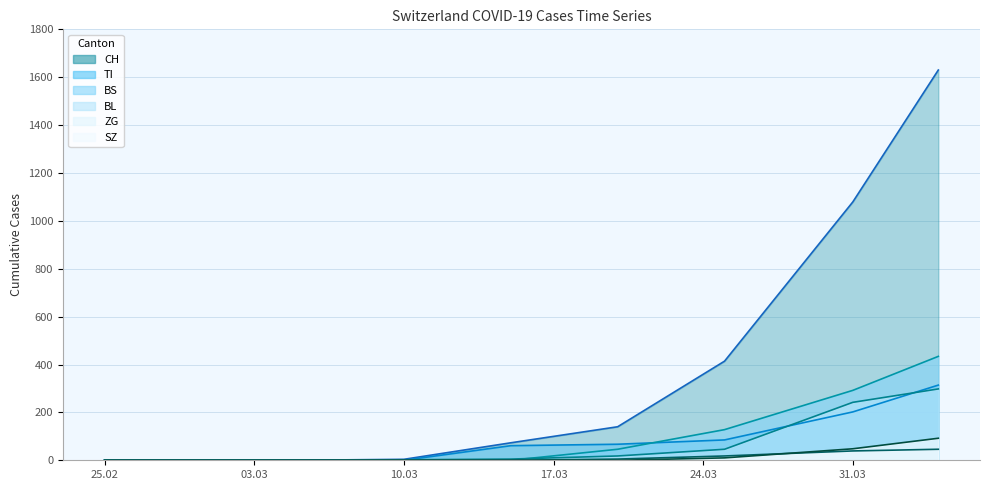

What are all the series names shown in the legend?

CH, TI, BS, BL, ZG, SZ